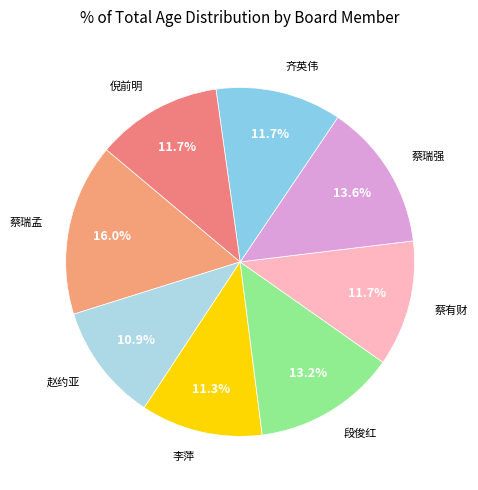

How many segments does this pie chart have?

8